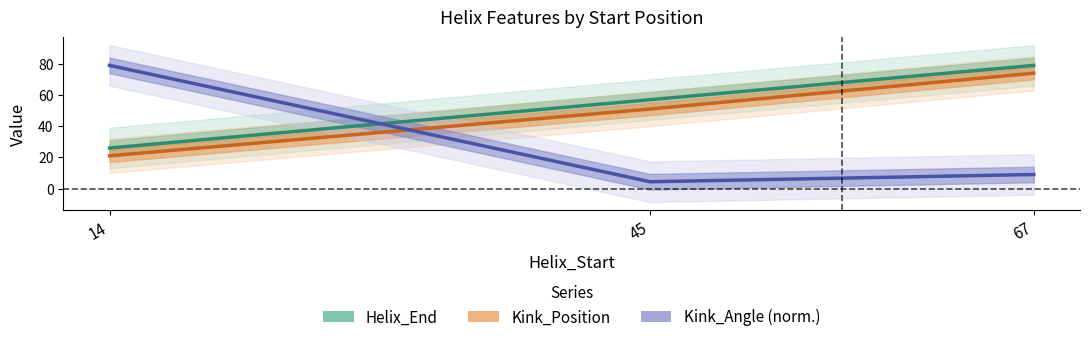

What is the value of the Helix_End point at the 2nd from the left?

57.0